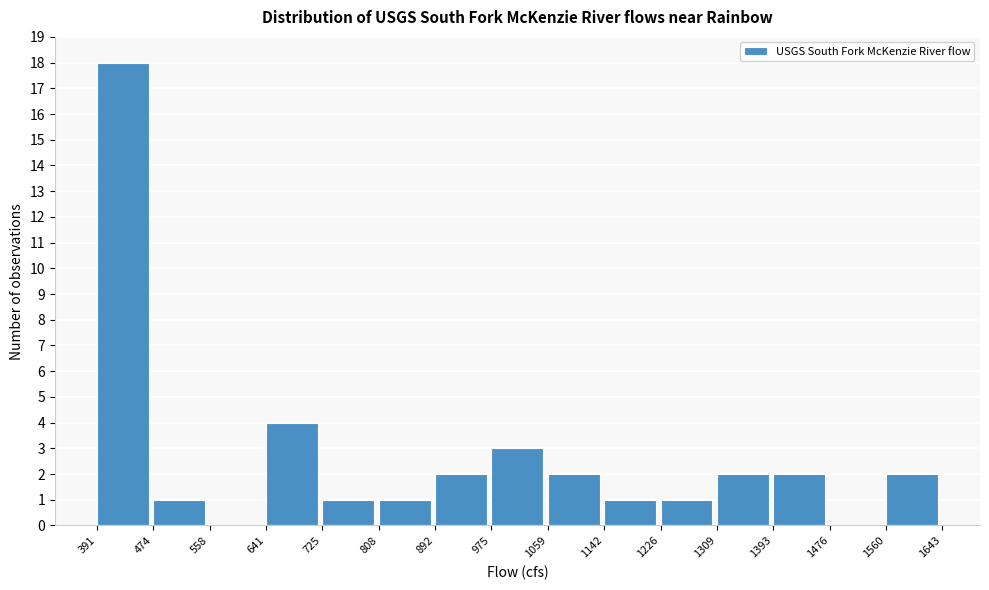

Over which range of the x-axis is the bar tallest?

391 to 474